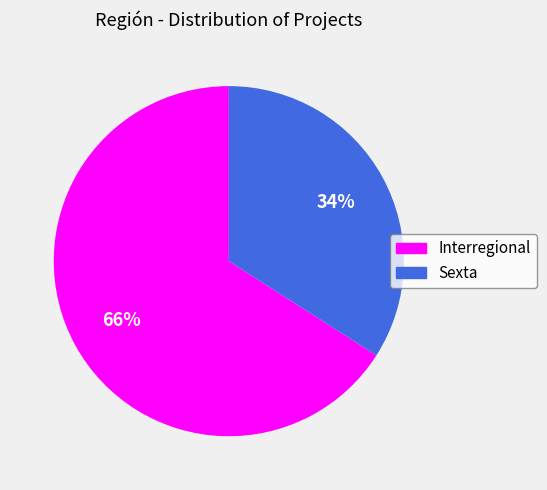

The Sexta slice represents 46% of the pie. True or false?

False